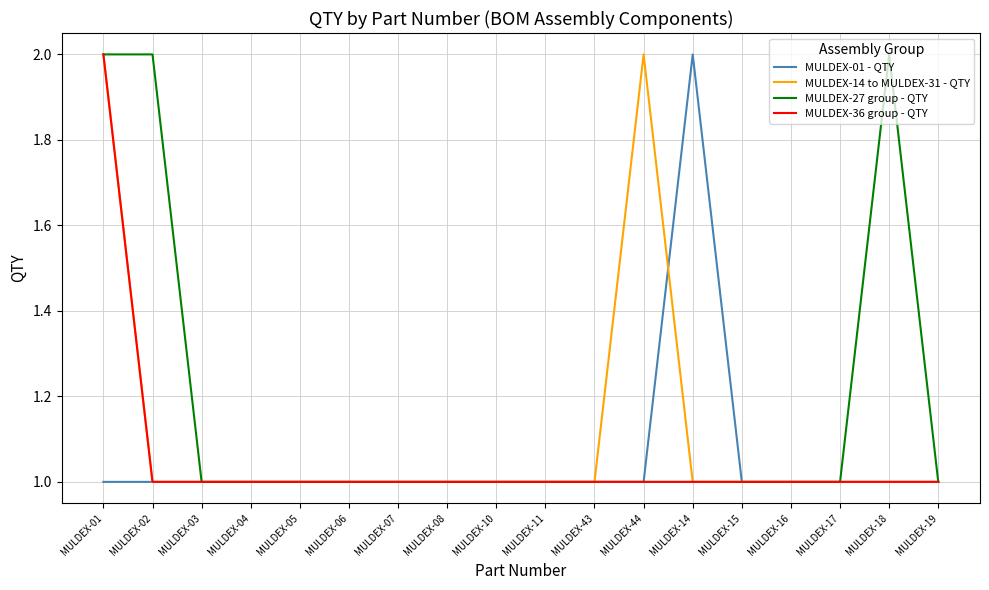

Is the value of MULDEX-01 - QTY at MULDEX-08 greater than the value of MULDEX-27 group - QTY at MULDEX-01?

No